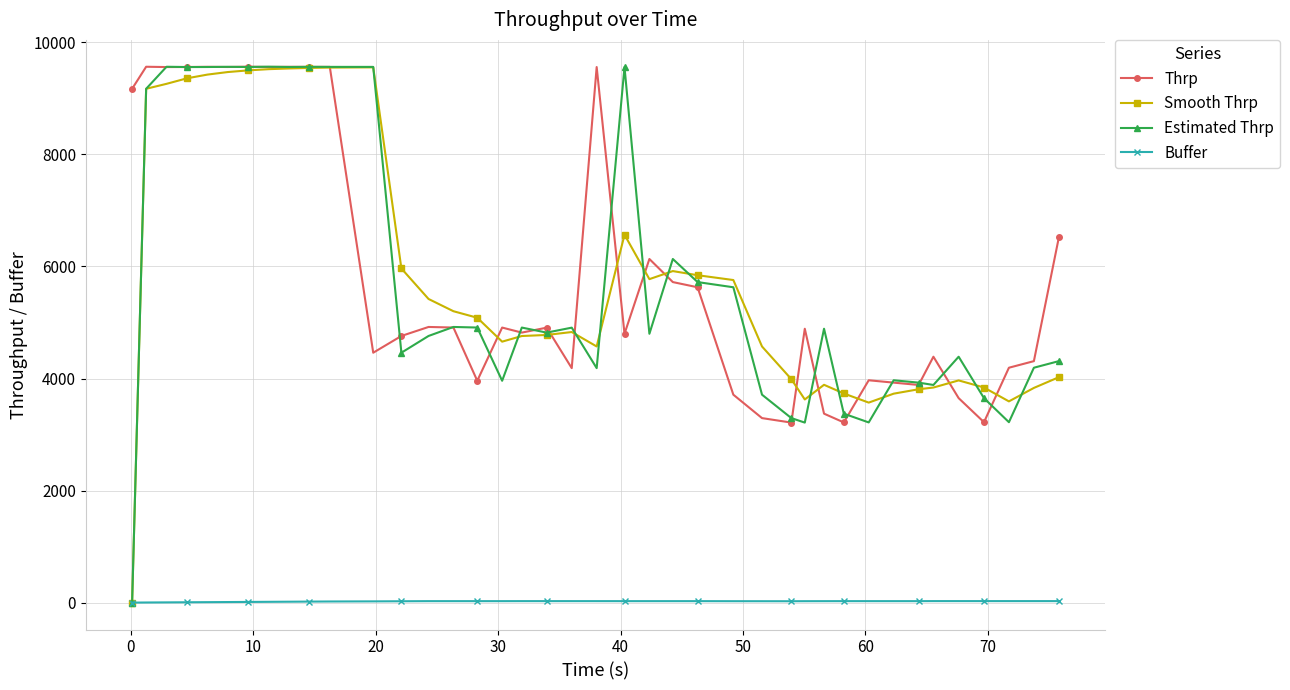

True or false: Buffer and Thrp intersect in this chart.

False